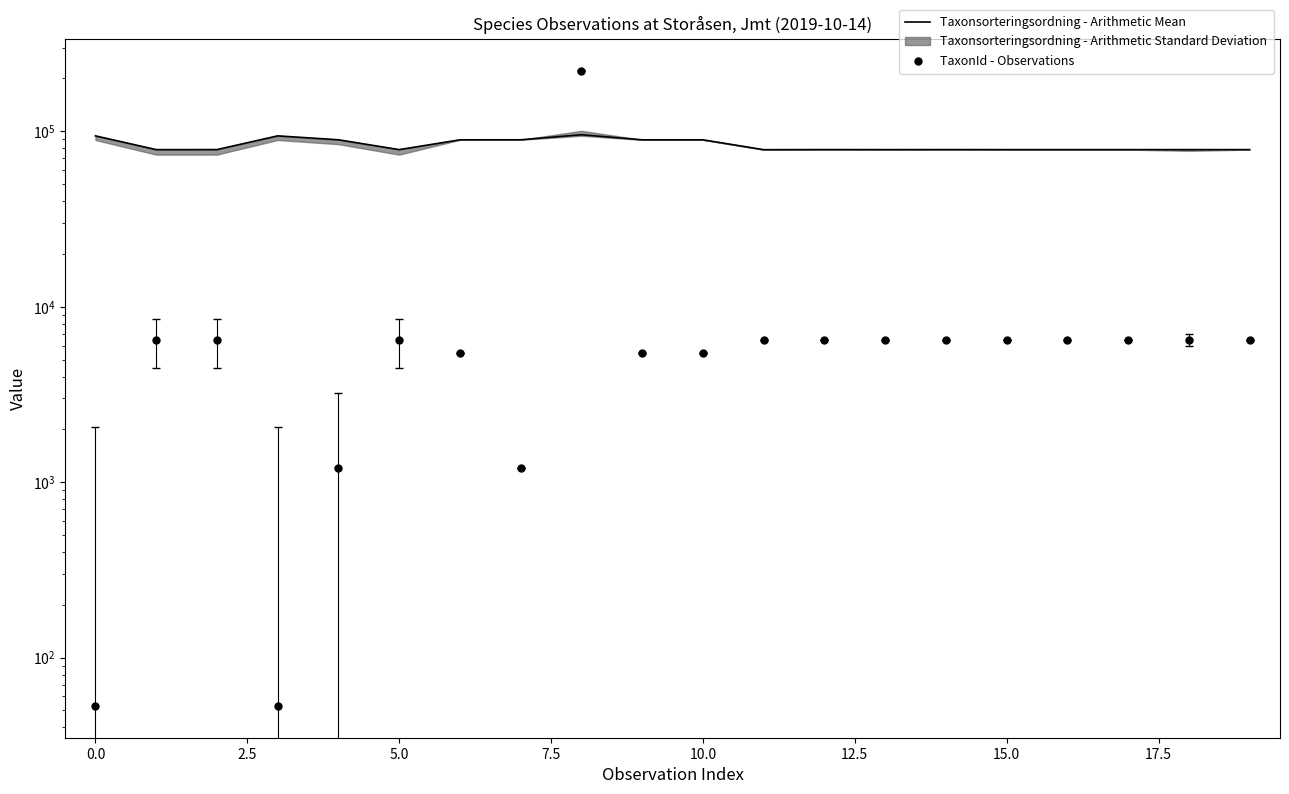

Which series has the largest Y range (max minus min)?

TaxonId - Observations